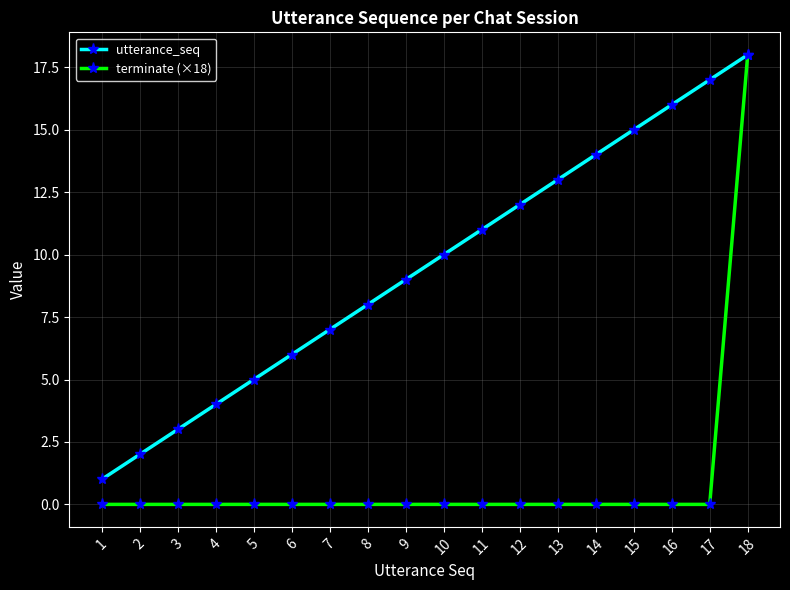

True or false: utterance_seq has more than 0 interior local peaks.

False